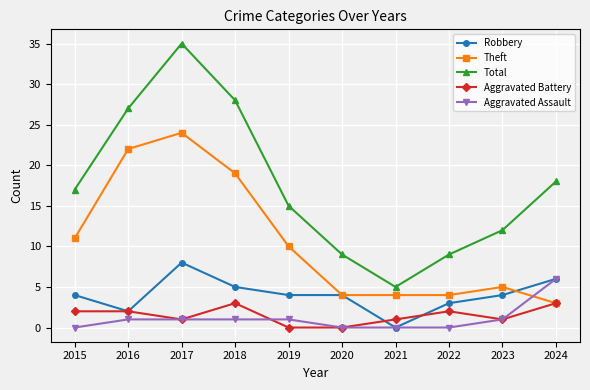

At which label does Total reach its peak?

2017